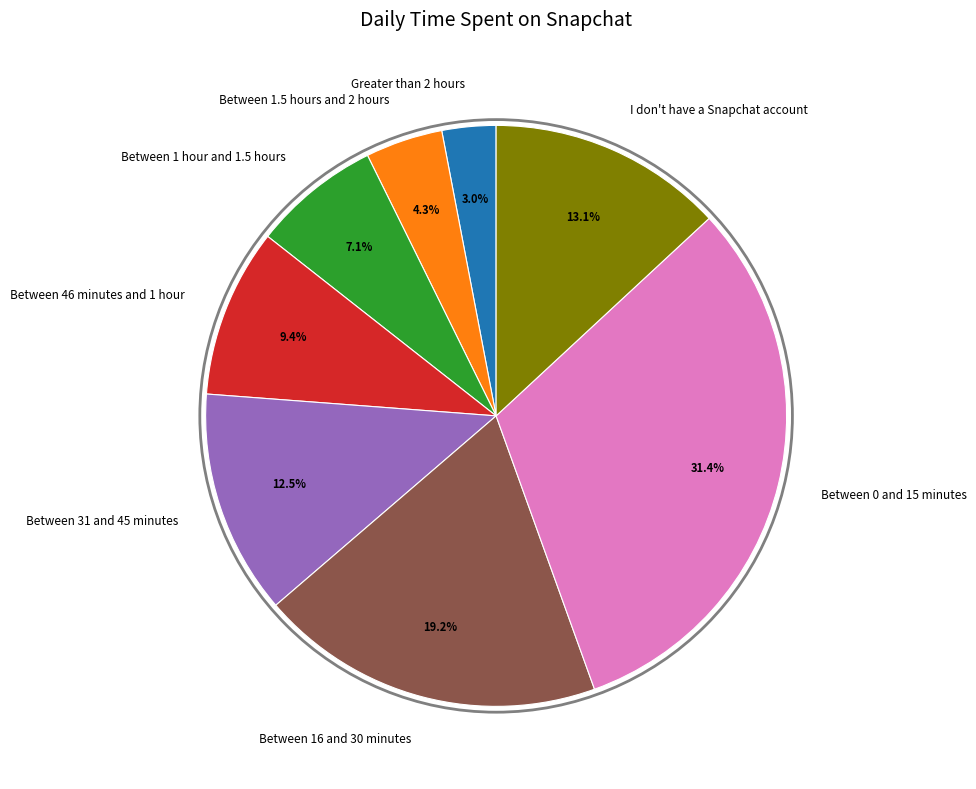

Is there a majority slice in this chart?

No